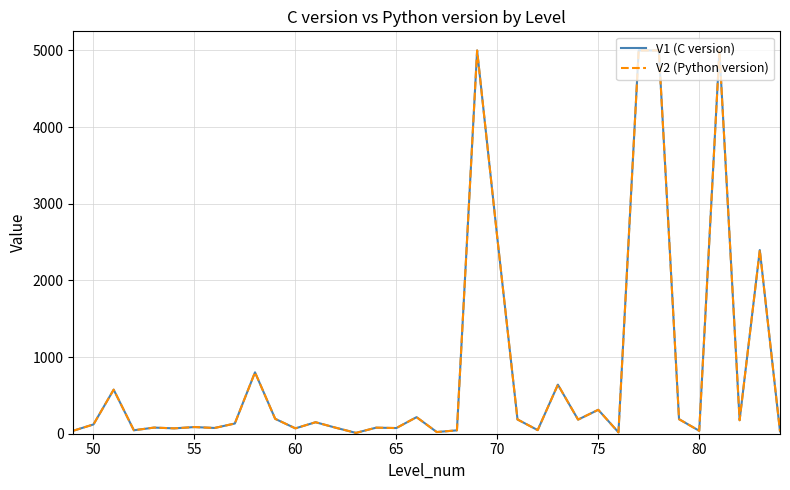

What is the maximum value shown in the chart?

5000